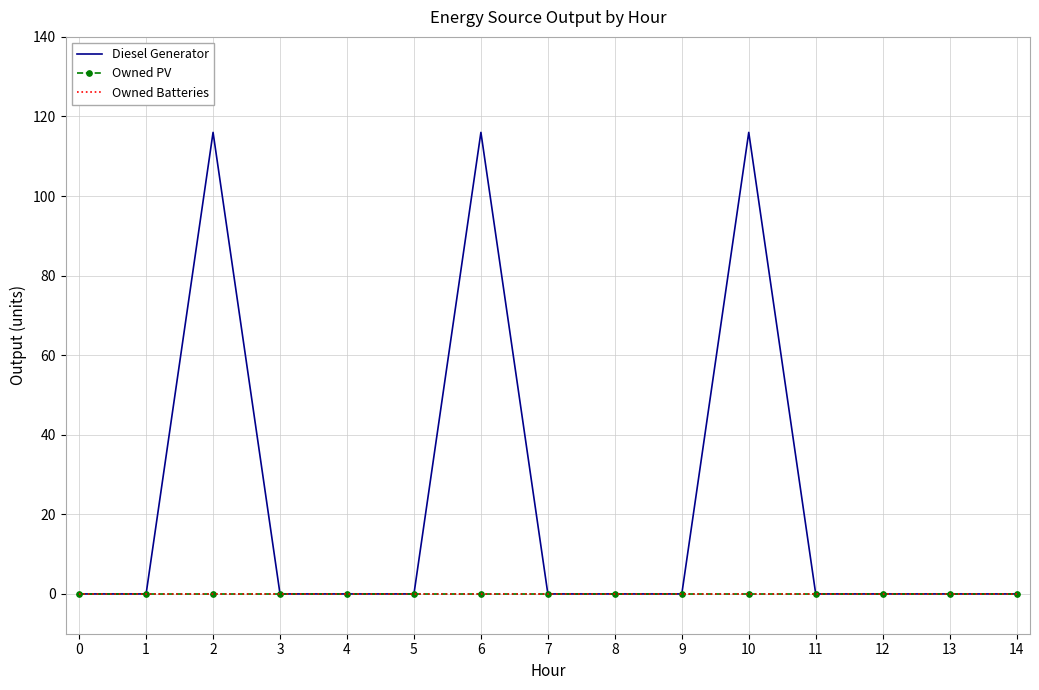

How many lines are shown in the chart?

3